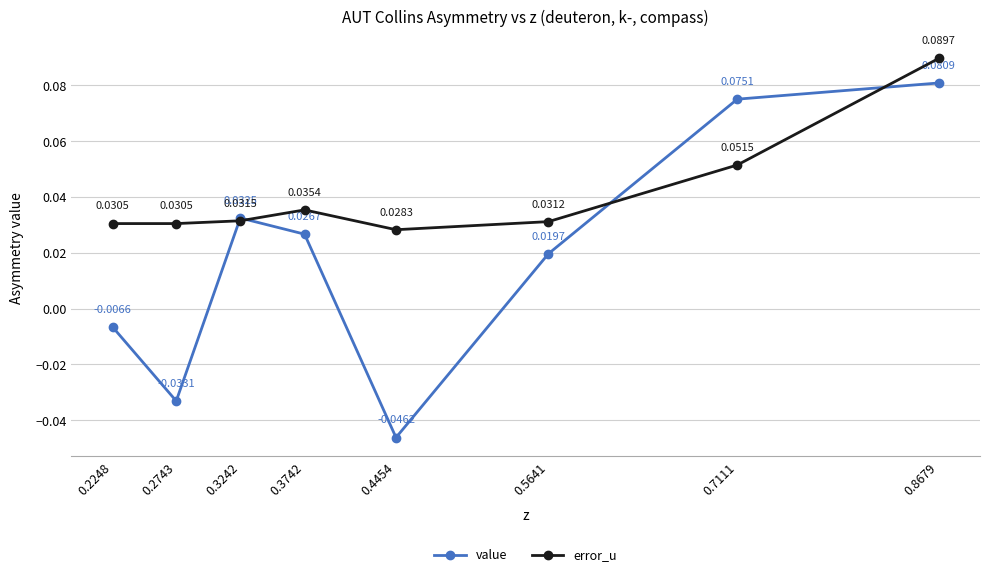

How many data points in value are above 0?

5